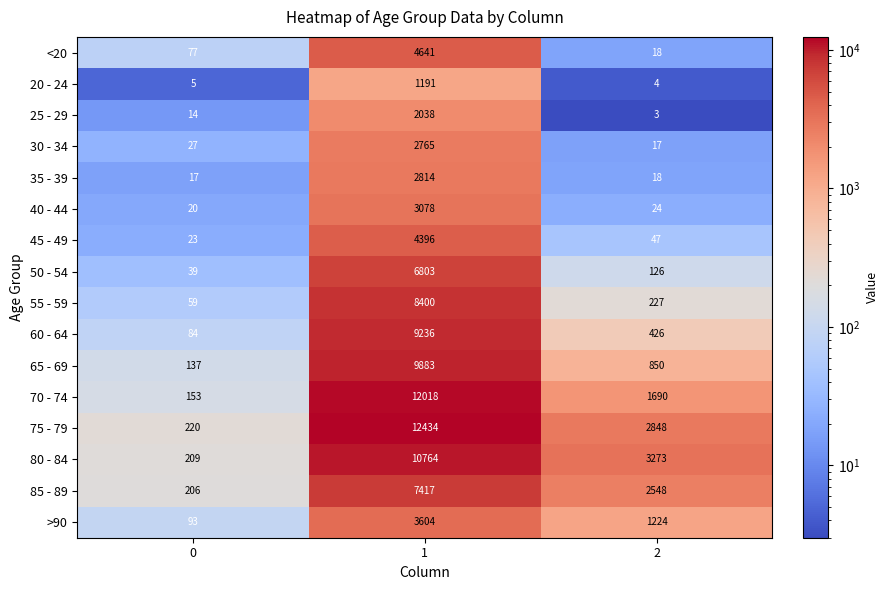

Is it true that 30 - 34 equals 36 at 0?

False